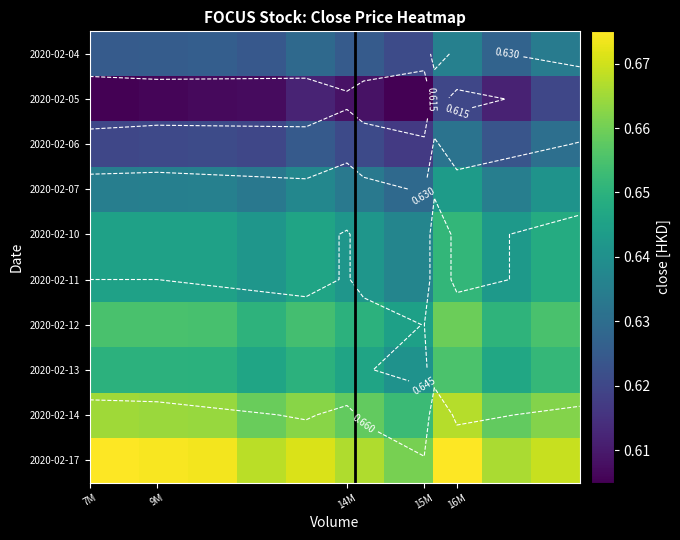

How many distinct data groups are displayed?

10